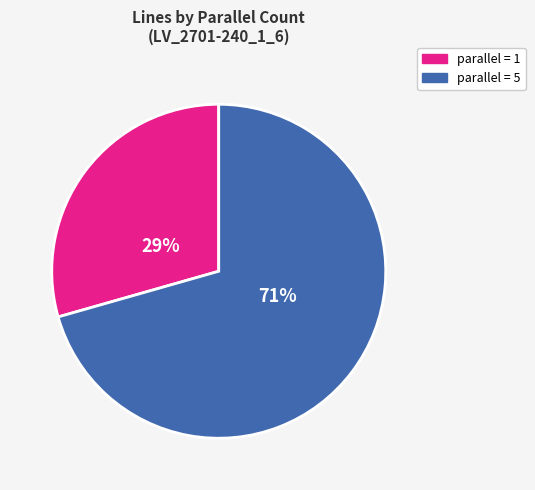

To the nearest percent, what is the average slice percentage?

50%